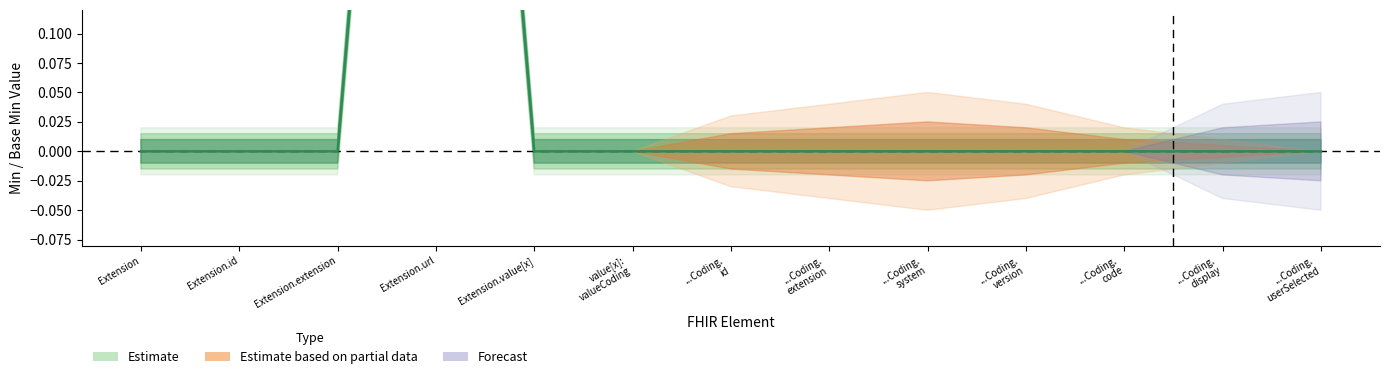

List the labels in order of value, smallest first.

Extension, Extension.id, Extension.extension, Extension.value[x], value[x]: valueCoding, ...Coding. id, ...Coding. extension, ...Coding. system, ...Coding. version, ...Coding. code, ...Coding. display, ...Coding. userSelected, Extension.url